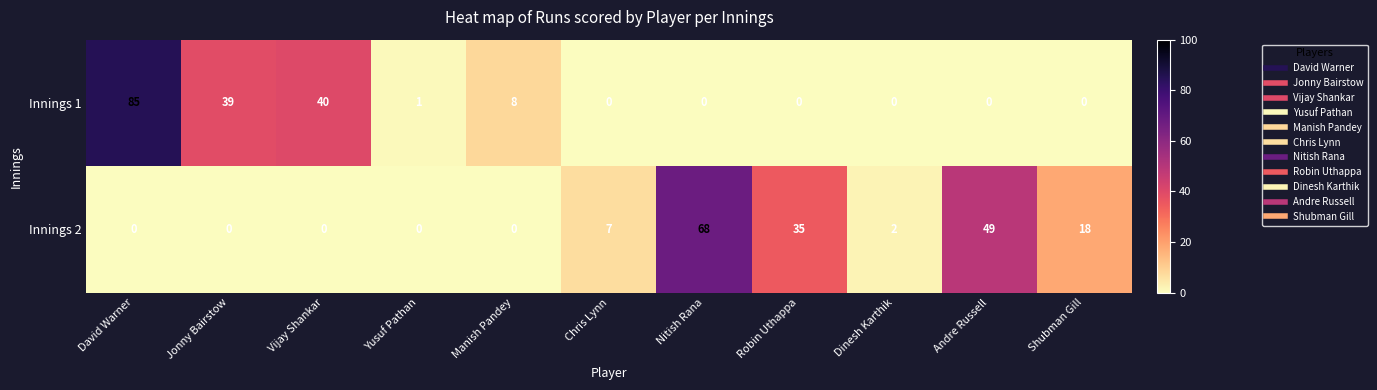

Which series has the widest spread of values?

Innings 1